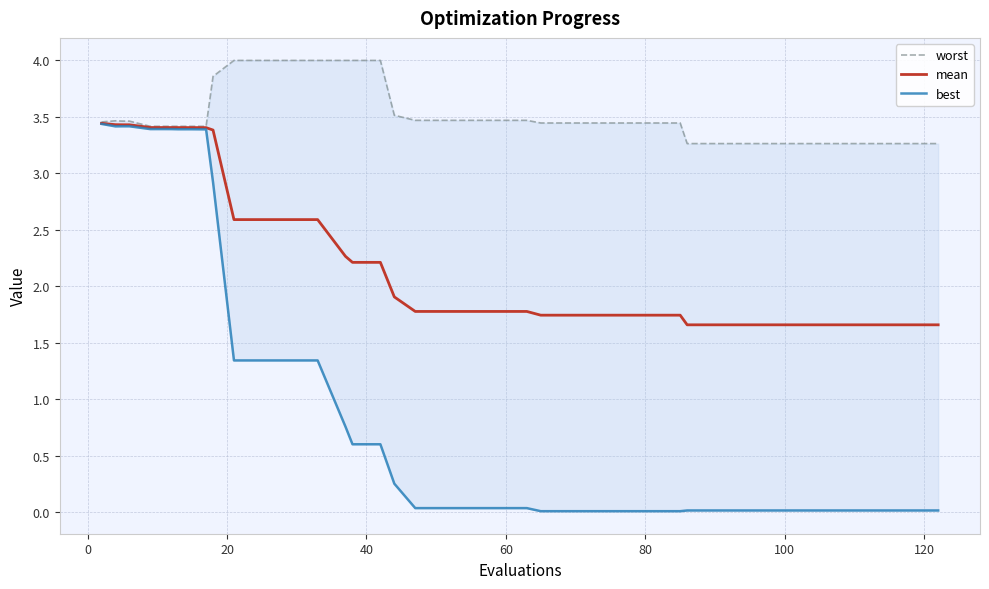

Is this an area chart (filled region under the line)?

No